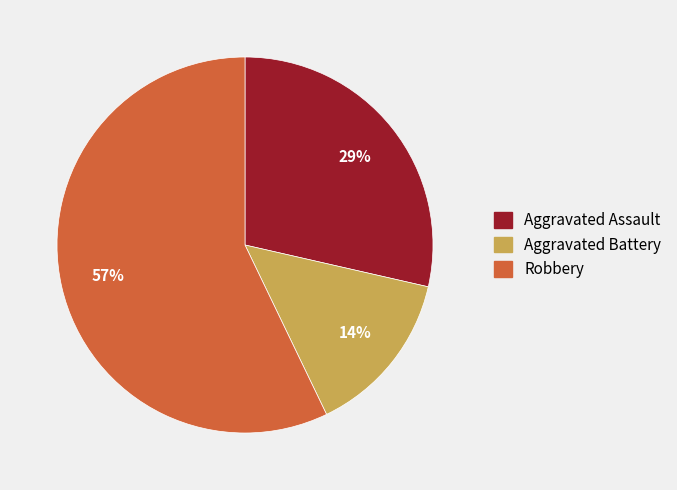

To the nearest percent, what is the difference between the largest and smallest slice percentages?

43%